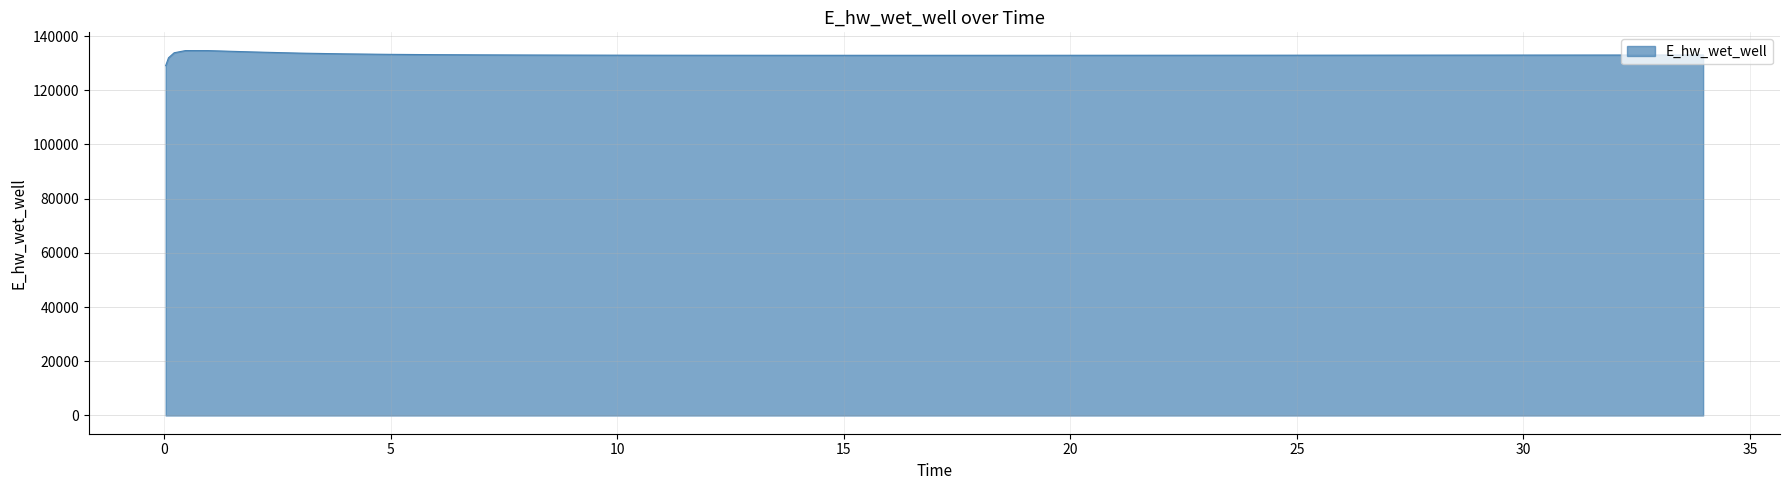

What is the maximum value shown in the chart?

134628.0